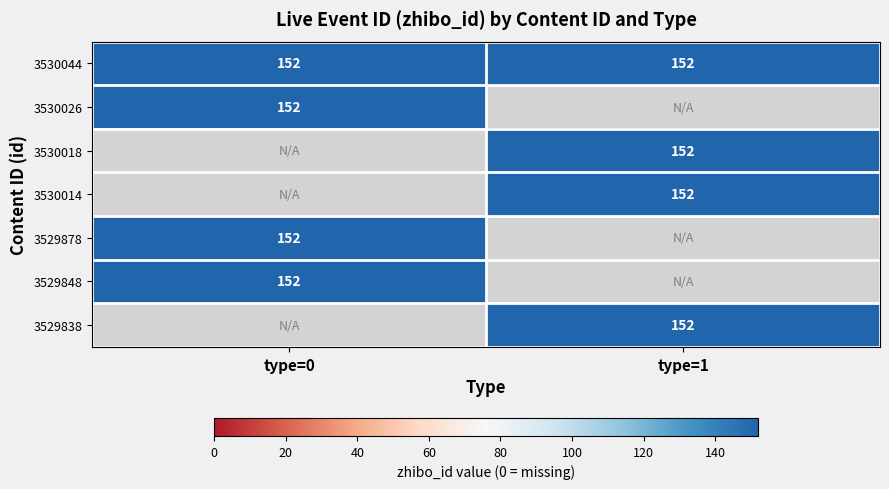

How many categories are shown in the chart?

2